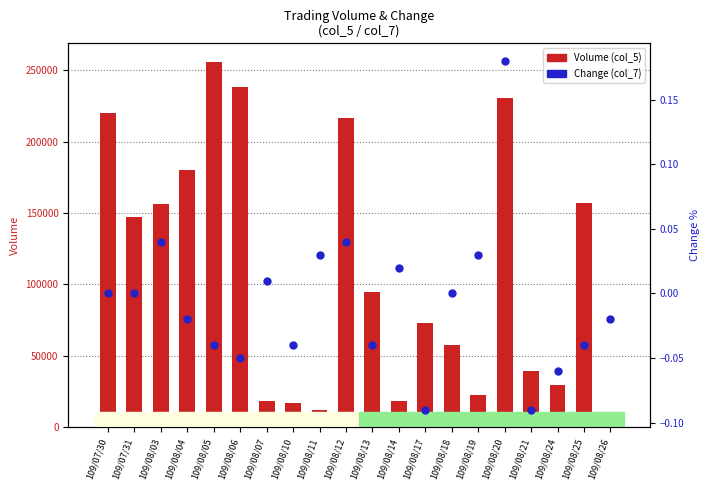

Is the value of Change (col_7) at 109/08/18 greater than the value of Volume (col_5) at 109/08/07?

No